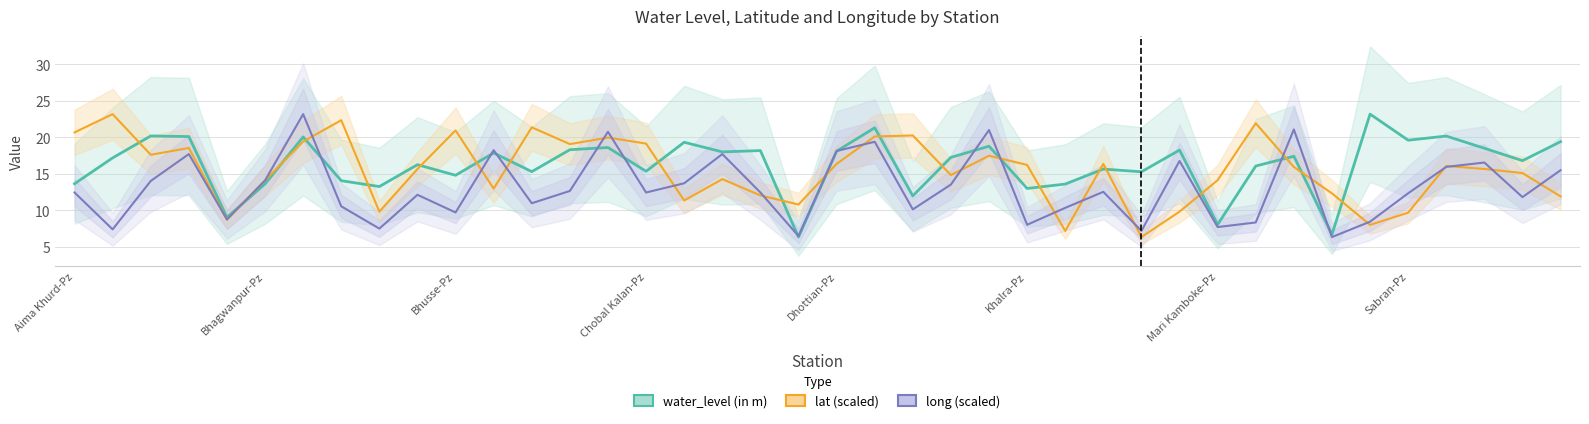

How many interior local valleys does the lat (scaled) series have?

11